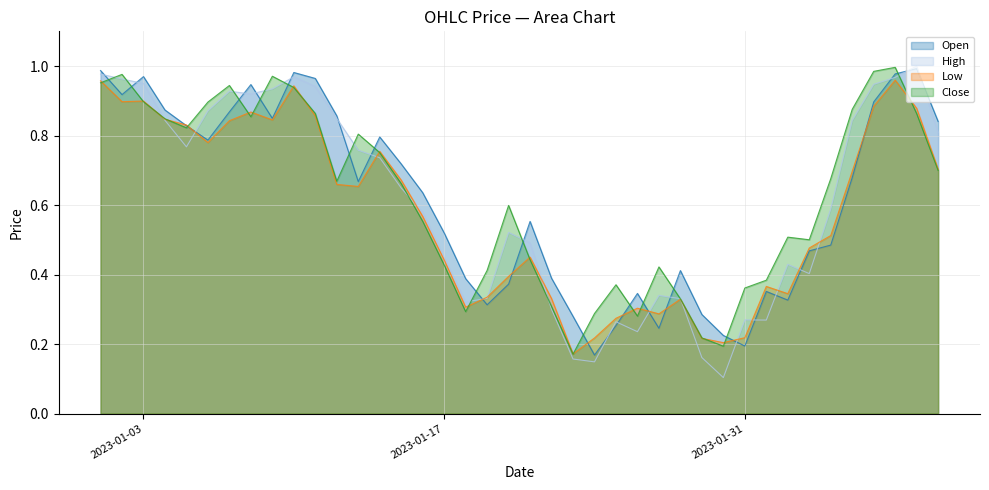

What is the label of the 17th point from the right?

2023-01-24